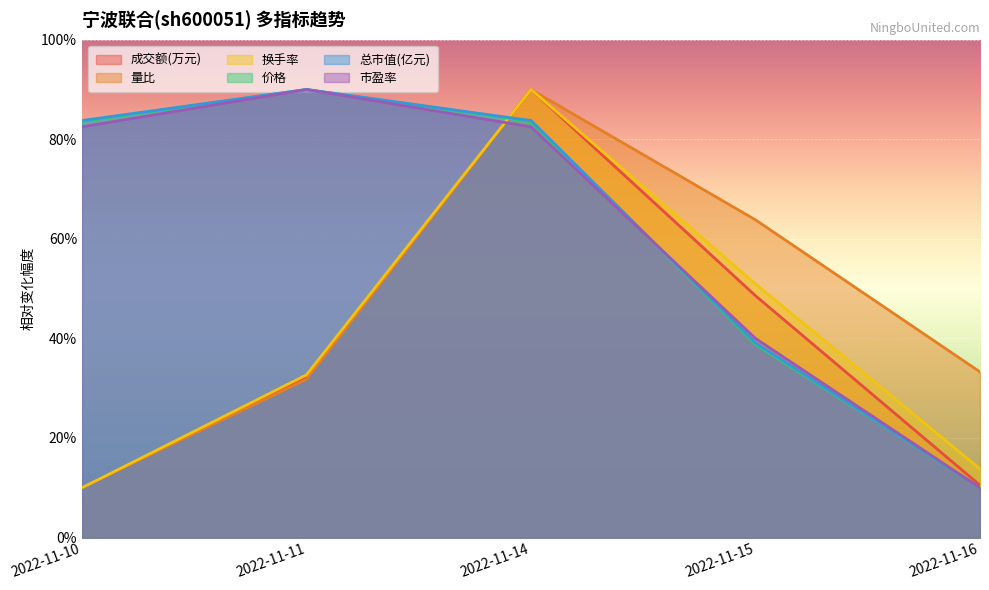

How many times do 总市值(亿元) and 量比 cross each other?

1